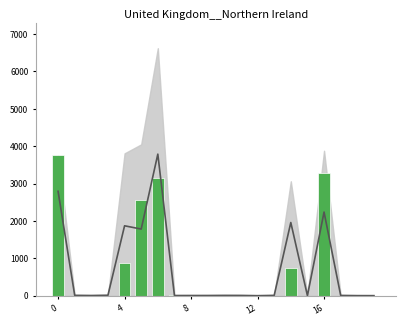

Reading left to right, what are all the values shown in this chart?

feature_3: 2795.9	14.4	10.0	17.1	1874.2	1786.5	3790.2	9.5	9.9	10.2	12.9	12.1	5.4	13.2	1961.5	7.2	2241.3	11.9	6.8	6.0
feature_1: 3756.4	7.0	9.9	8.4	888.1	2573.5	3160.9	10.4	13.5	14.5	10.3	15.1	5.7	7.5	741.7	5.2	3296.1	6.9	6.2	5.9